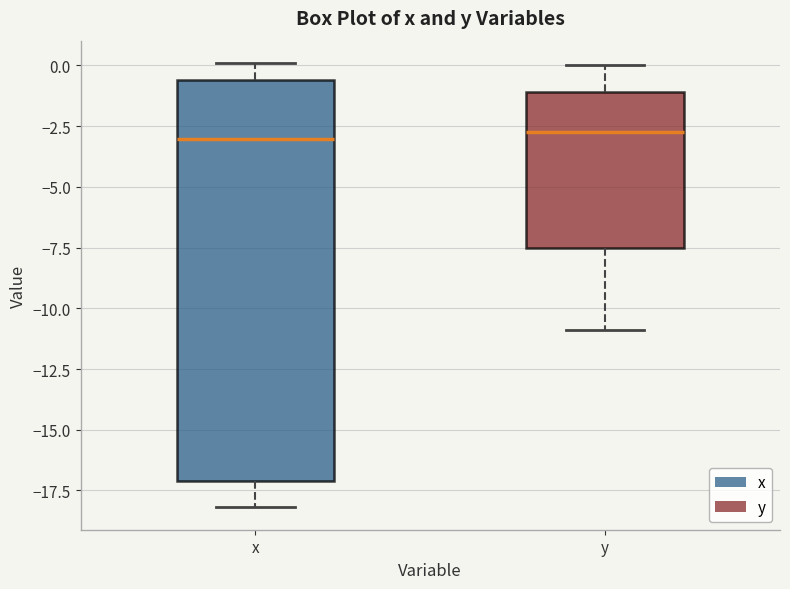

Where is the upper edge of the box for x on the y-axis? The values are not printed on the chart, so give them approximately, as read against the axis.

-0.5